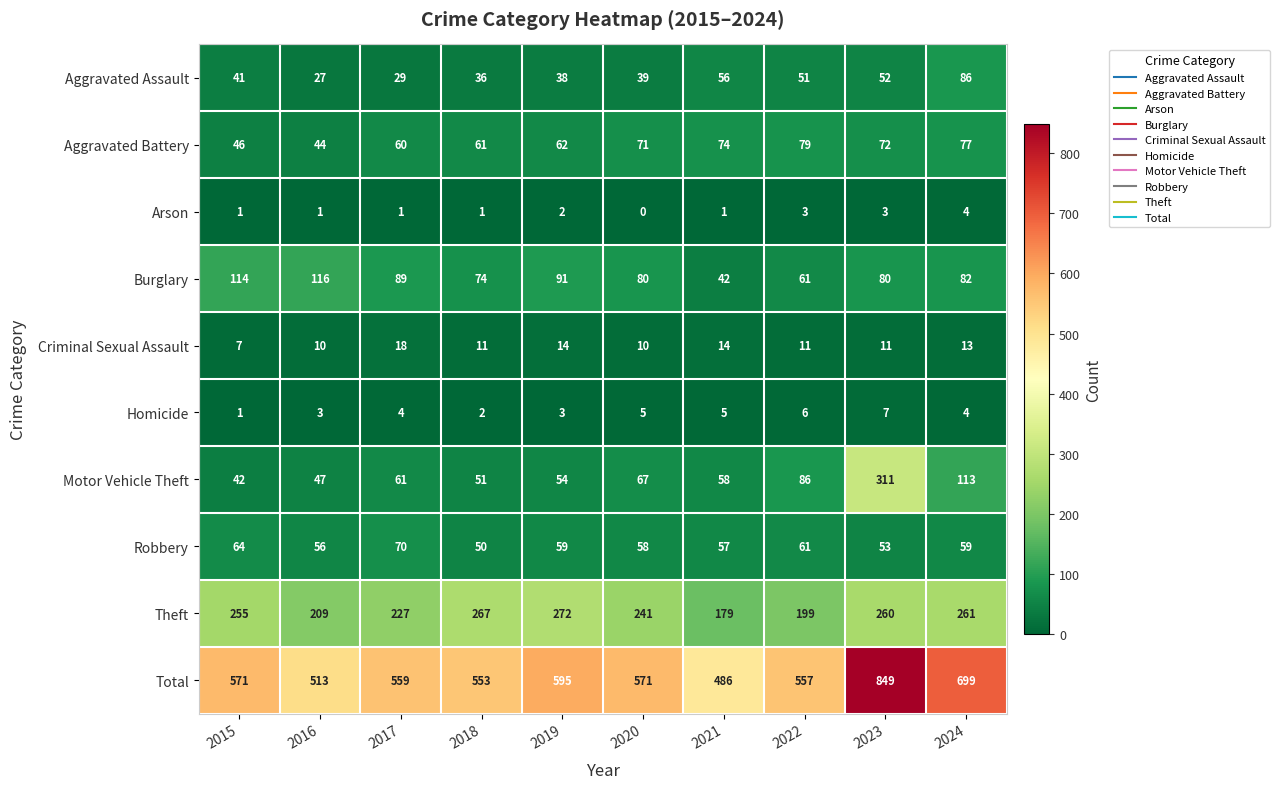

What is the sum of all Total values?

5953